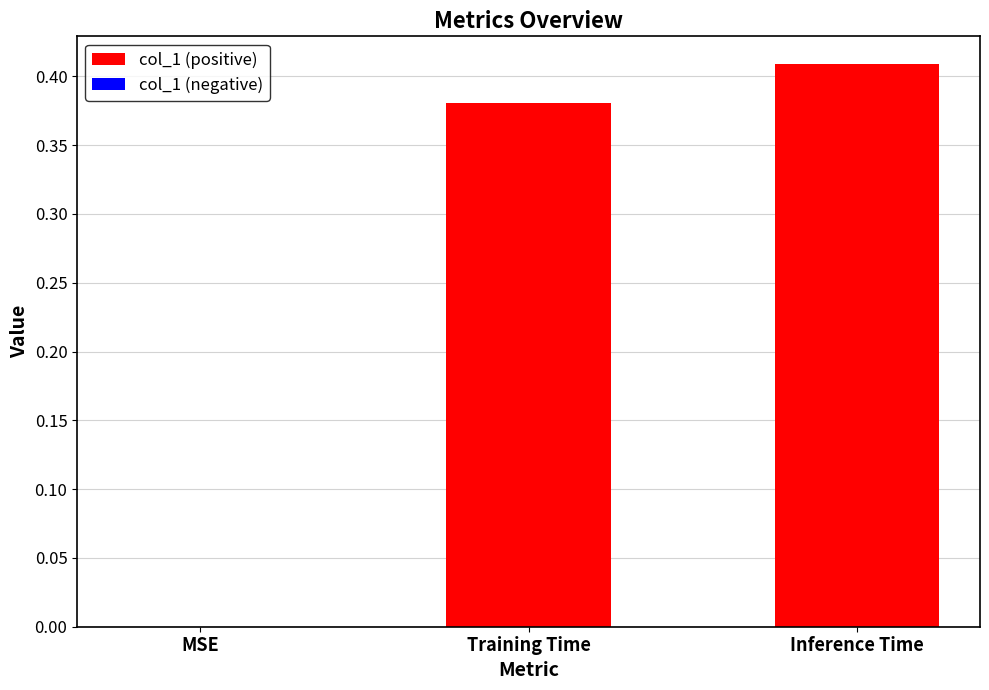

What is the change in value from MSE to Training Time?

+0.4